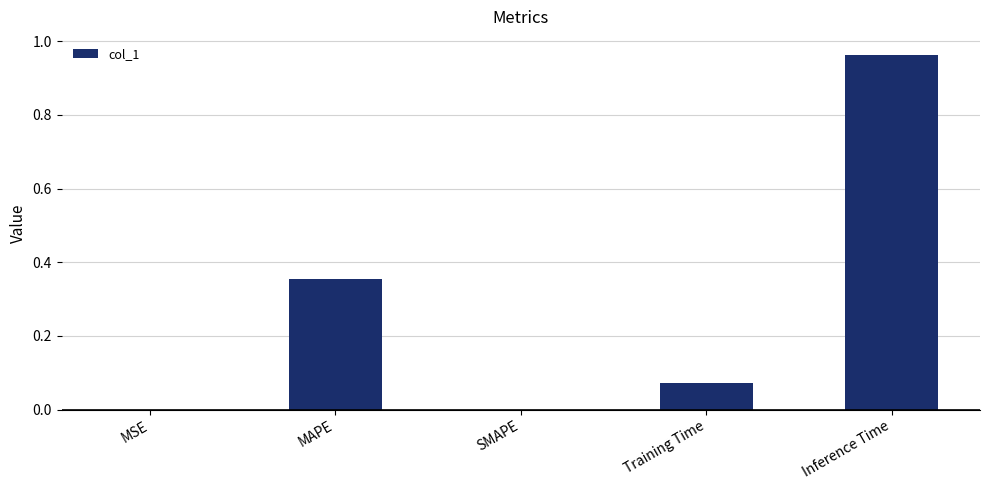

Which has a higher value, MSE or Inference Time?

Inference Time